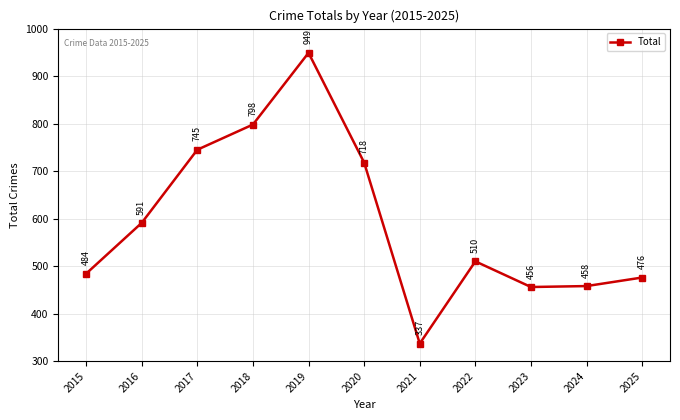

What is the maximum value shown in the chart?

949